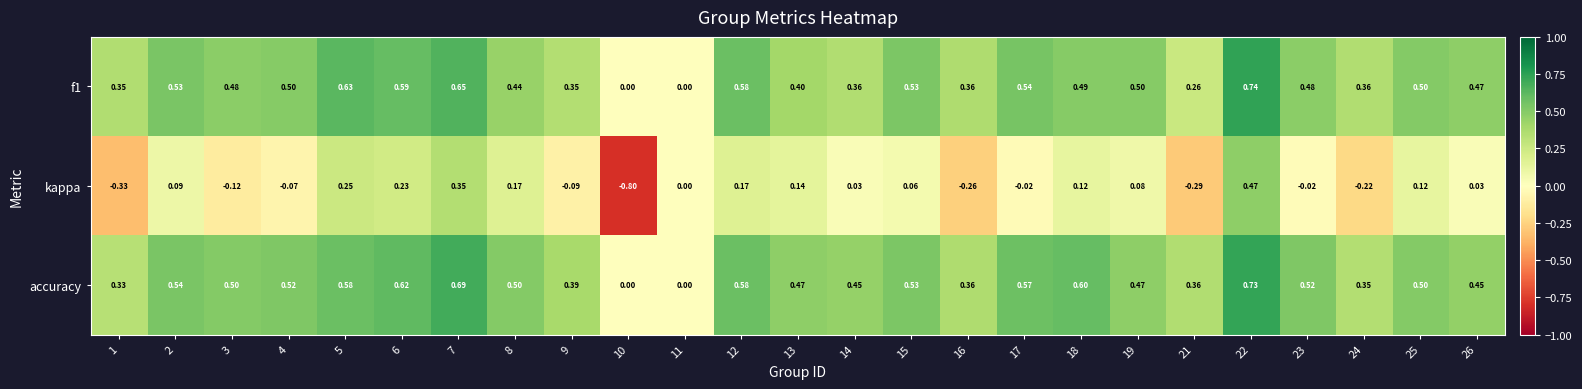

Which series has the largest total across all categories?

accuracy